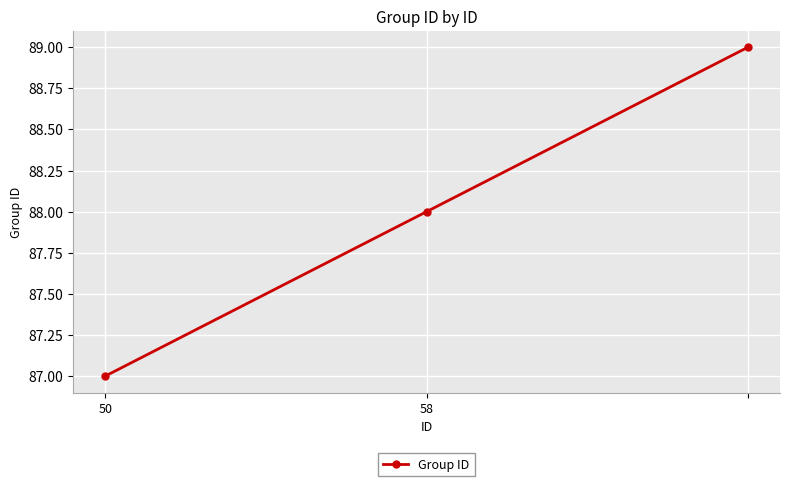

How many values are below 88?

1